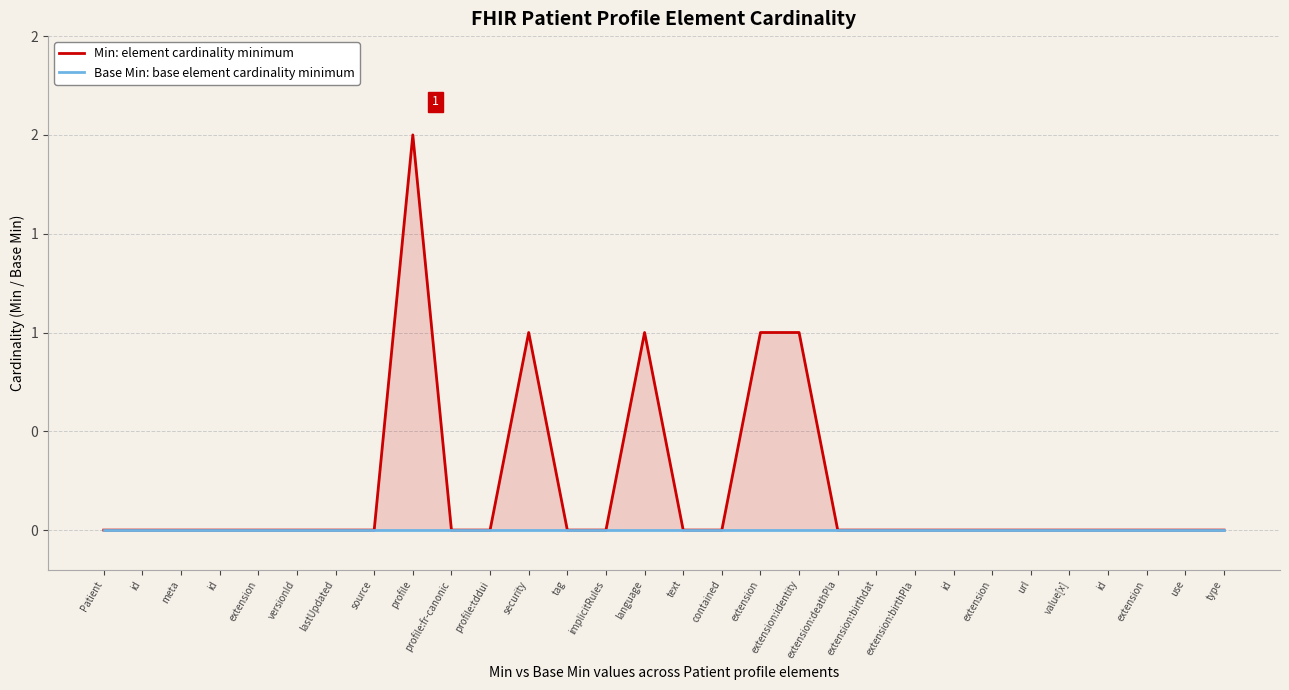

At how many categories does at least one series exceed 0?

5